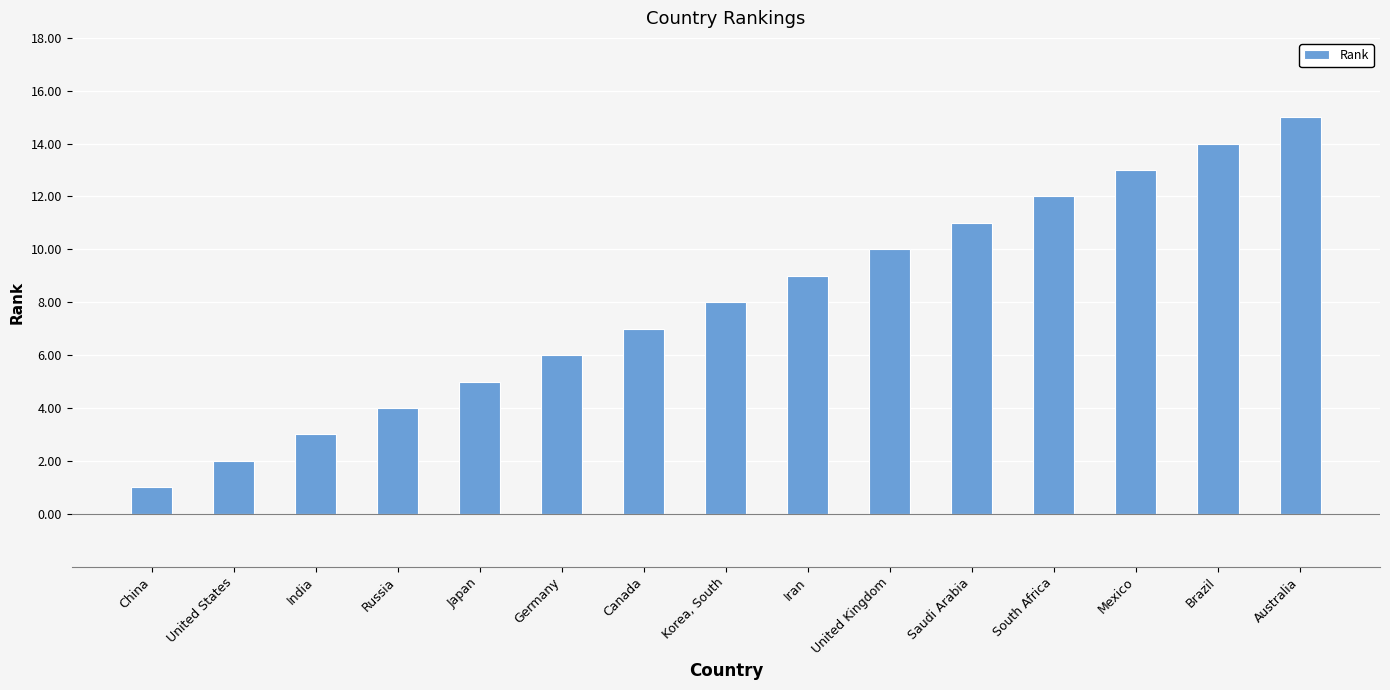

What is the difference between the values at United Kingdom and United States?

8